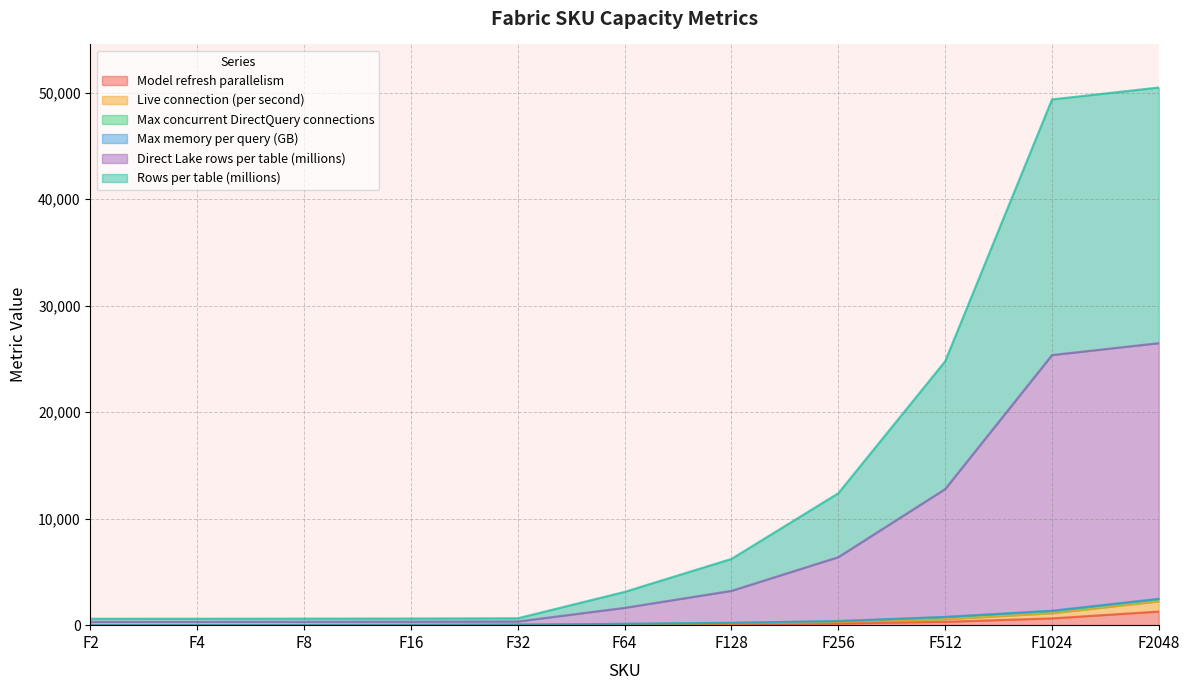

At which category is the sum across all series the highest?

F2048